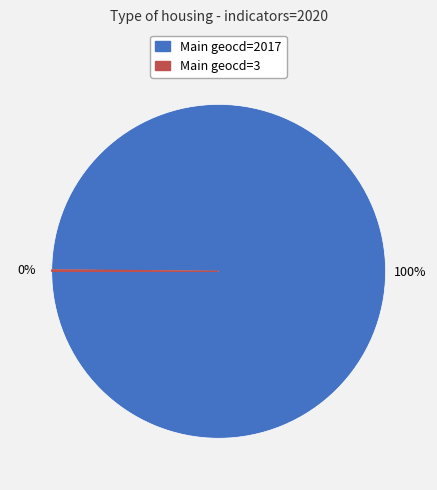

Does any single category account for the majority?

Yes